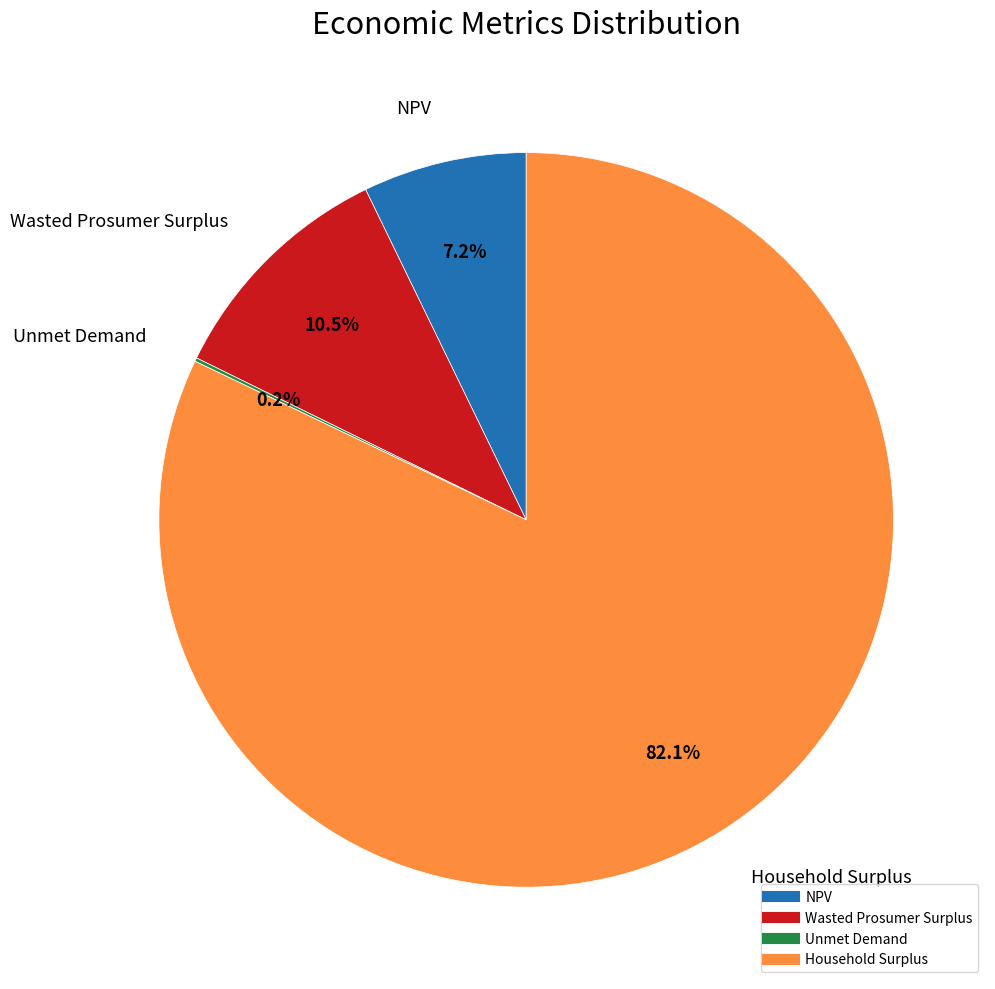

Is it true that Household Surplus is 82% of the pie?

True